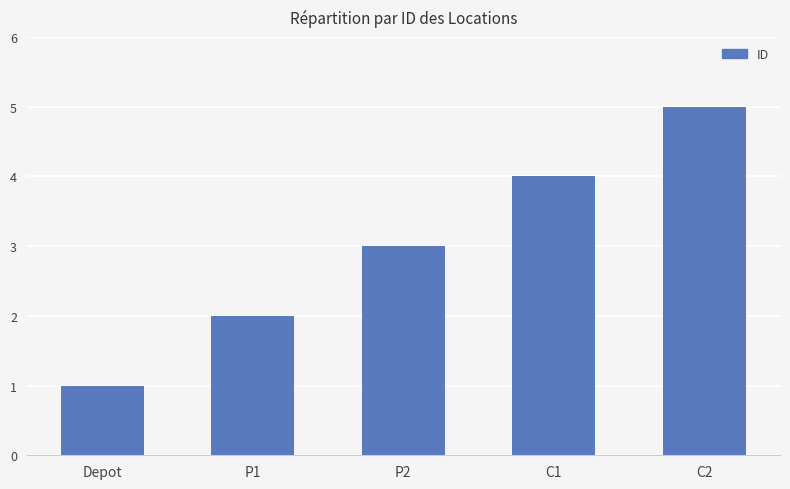

How many bars are there in total?

5